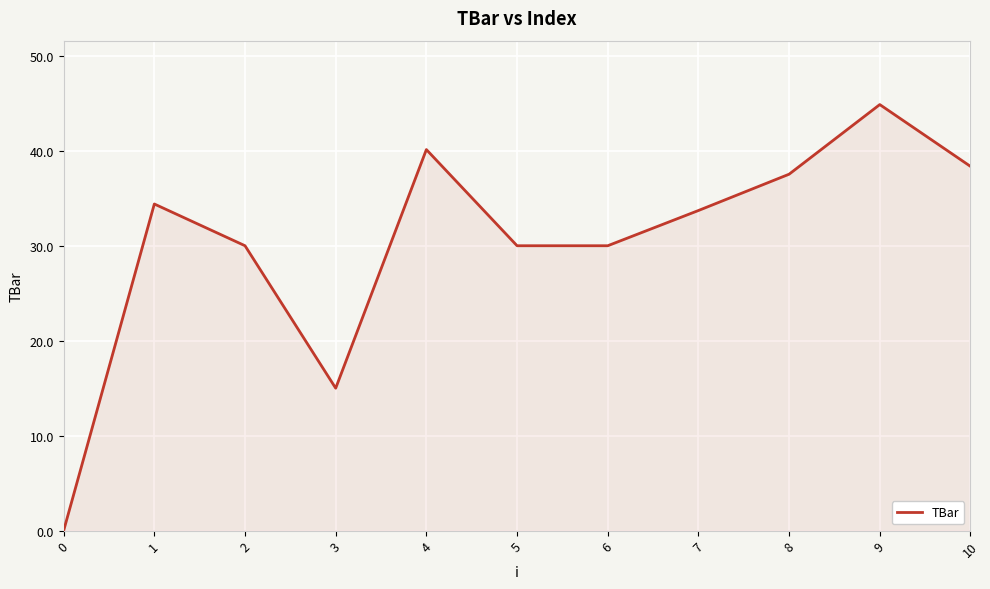

Reading right to left, extract all data points from this chart.

10=38.4	9=44.9	8=37.5	7=33.7	6=30.0	5=30.0	4=40.1	3=15.0	2=30.0	1=34.4	0=0.0